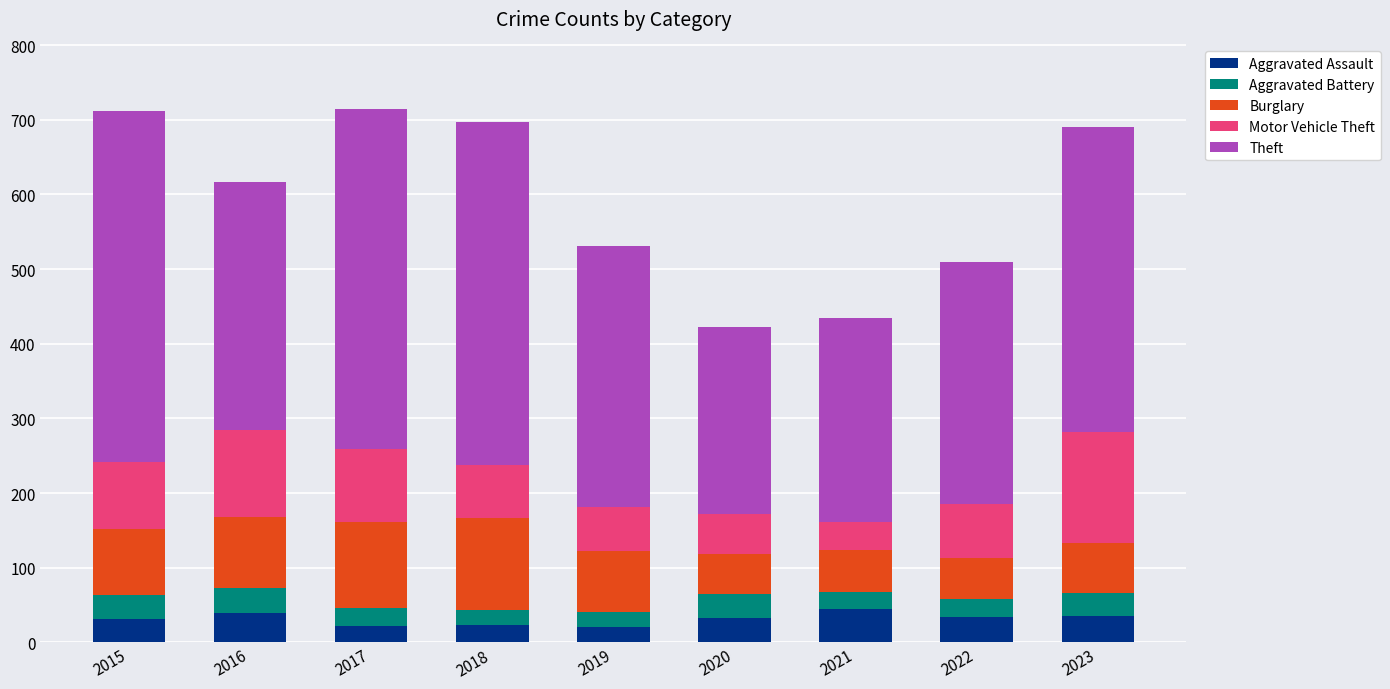

What are all the series names shown in the legend?

Aggravated Assault, Aggravated Battery, Burglary, Motor Vehicle Theft, Theft